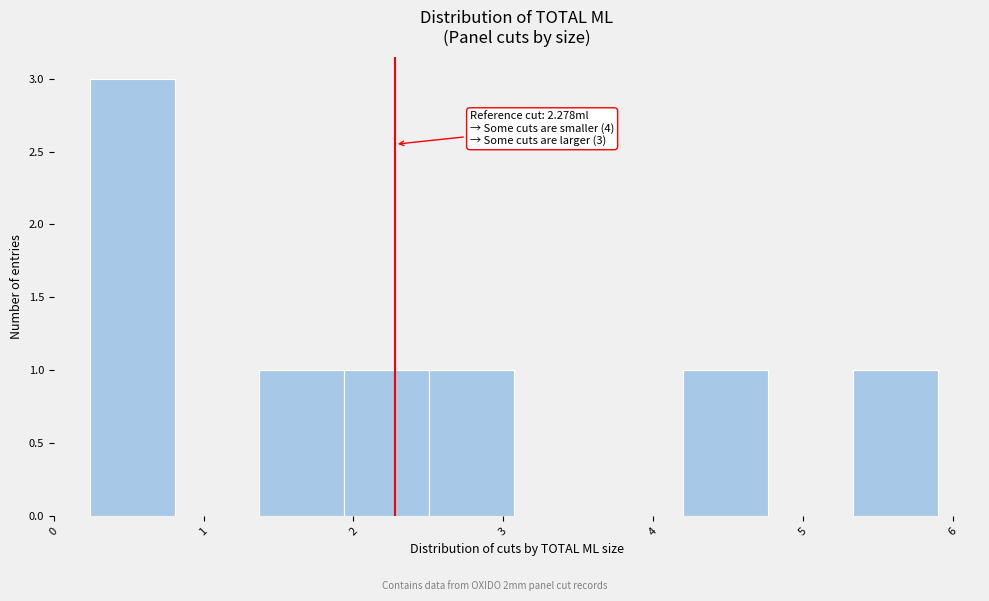

Which range on the x-axis has the tallest bar?

0.2 to 0.8